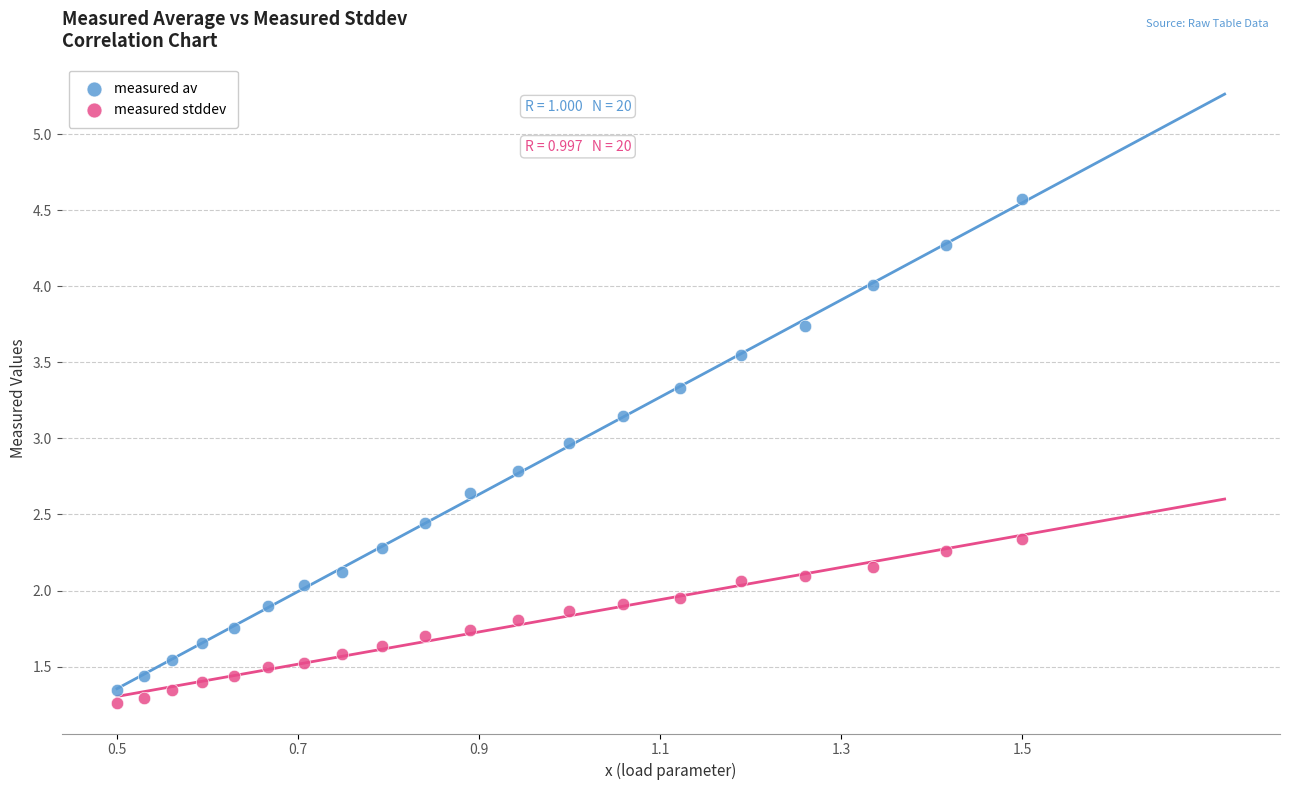

What are all the series names shown in the legend?

measured av, measured stddev